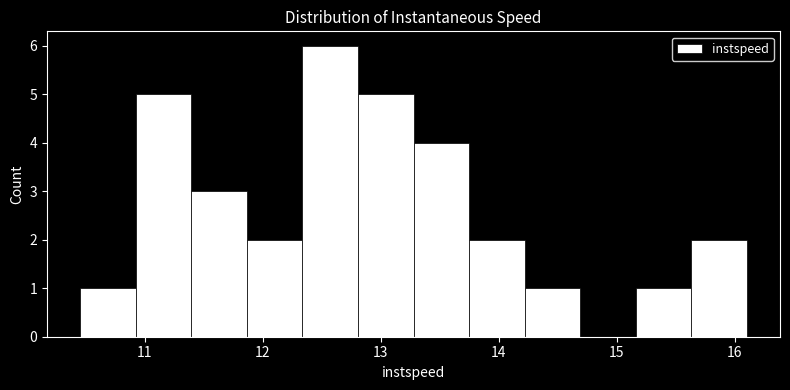

Over which range of the x-axis is the bar tallest?

12.3 to 12.8